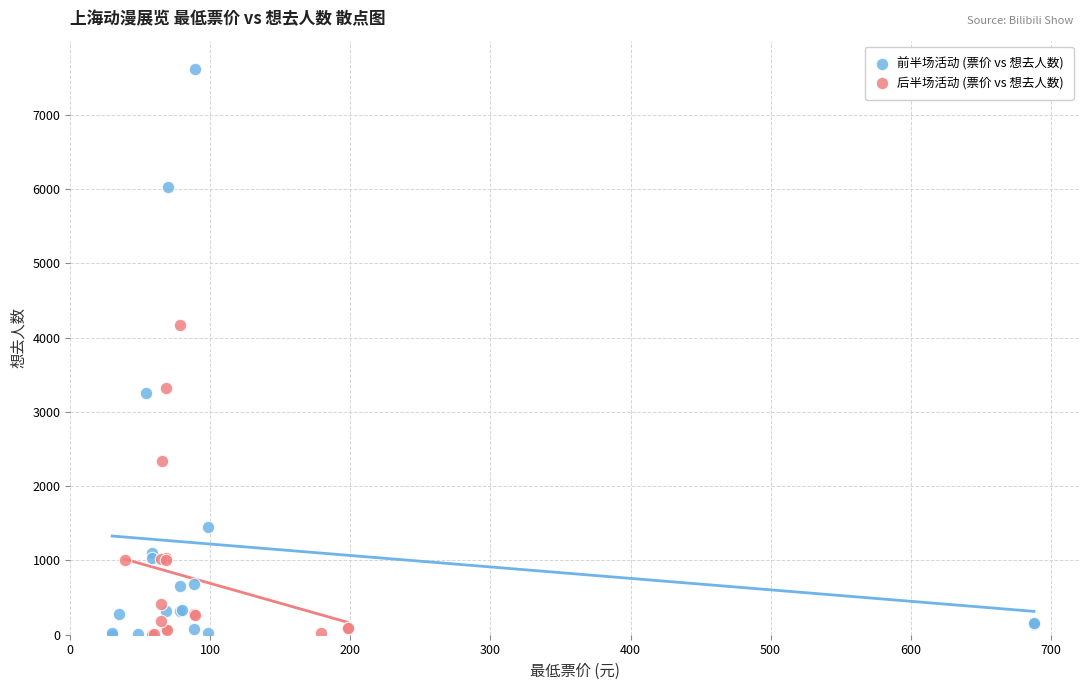

Which series contains the highest Y value?

前半场活动 (票价 vs 想去人数)